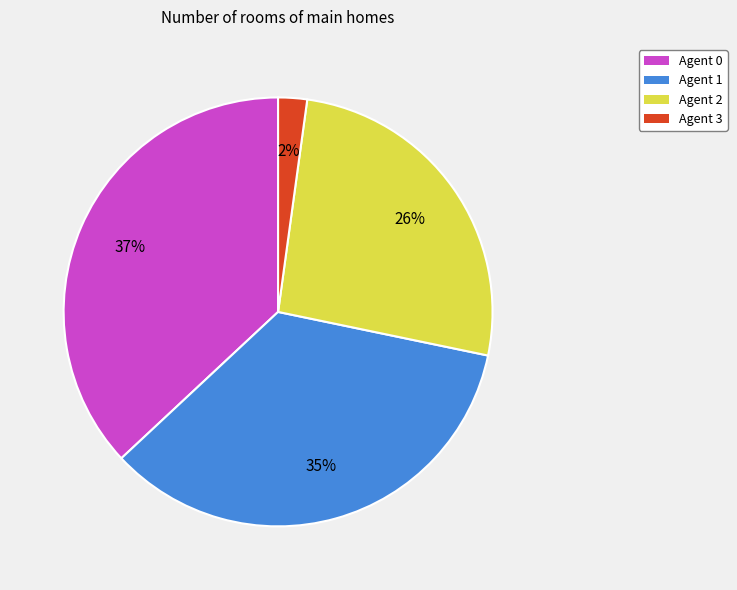

Does Agent 3 represent more than half of the total?

No